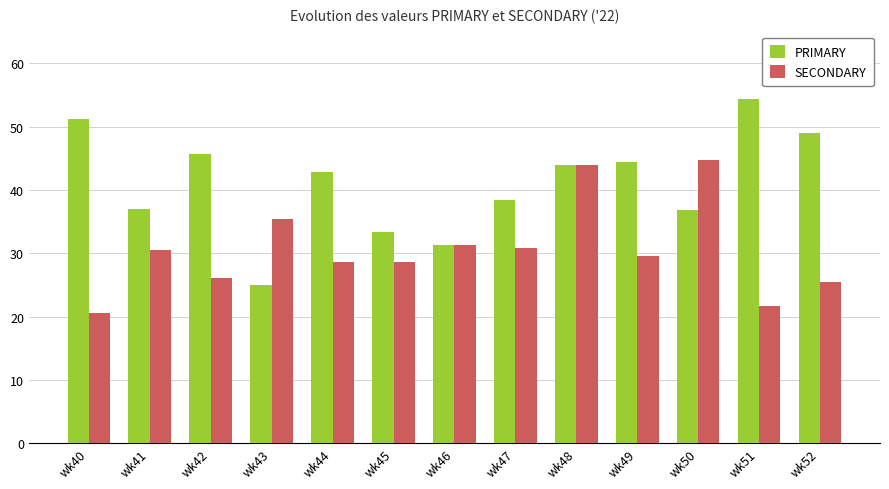

Rank the series at wk51 from highest to lowest value.

PRIMARY, SECONDARY